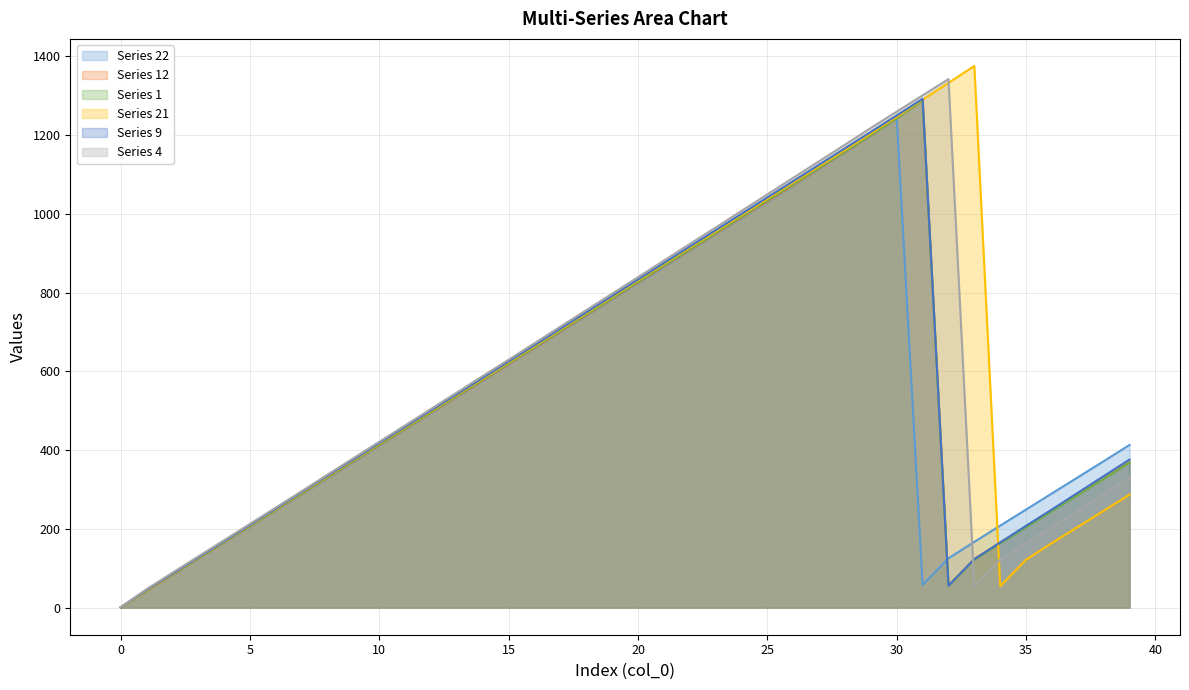

True or false: 4 has more than 0 interior local peaks.

True